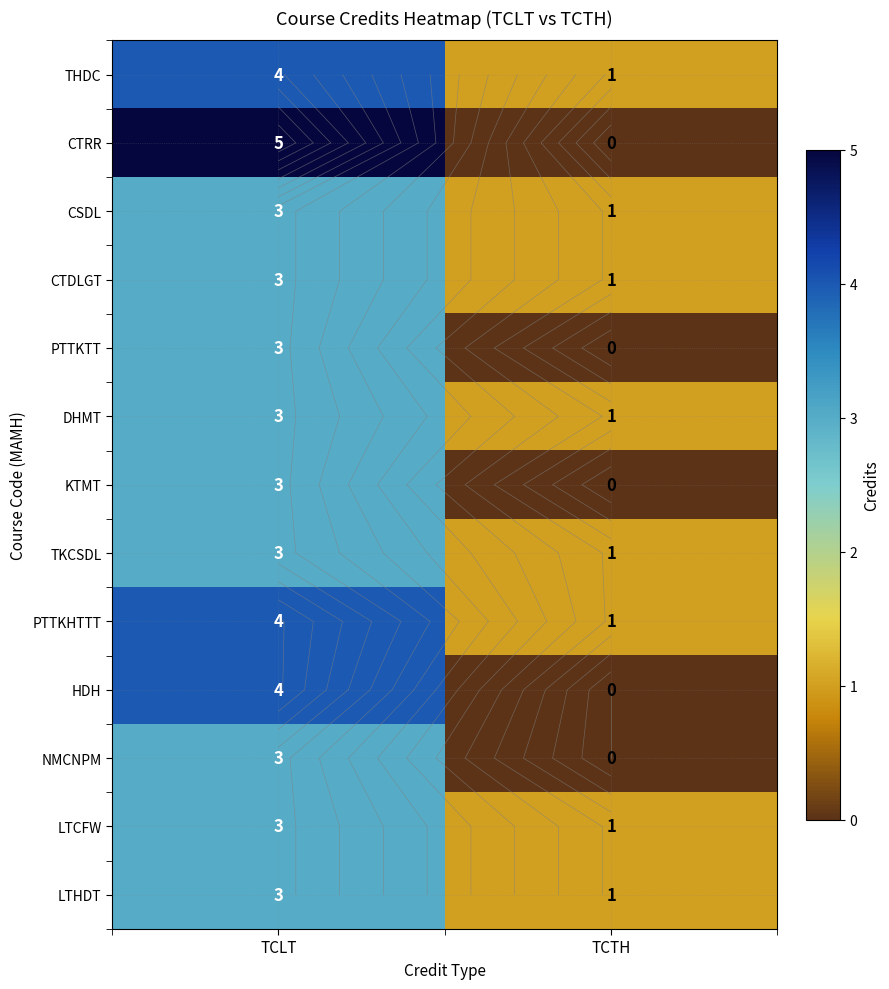

Which series changed the most between TCLT and TCTH?

CTRR